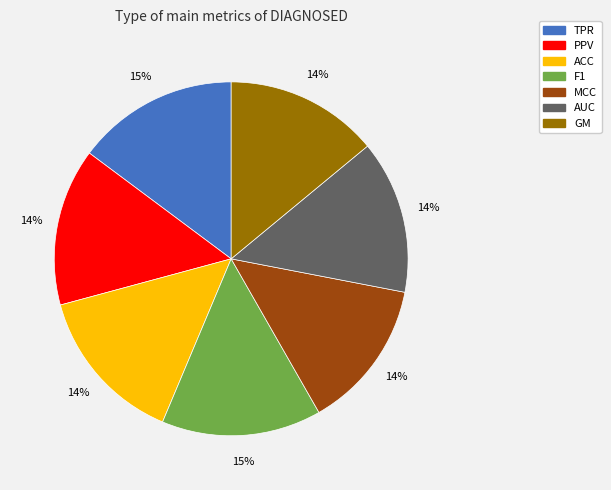

Is GM the majority of the pie?

No